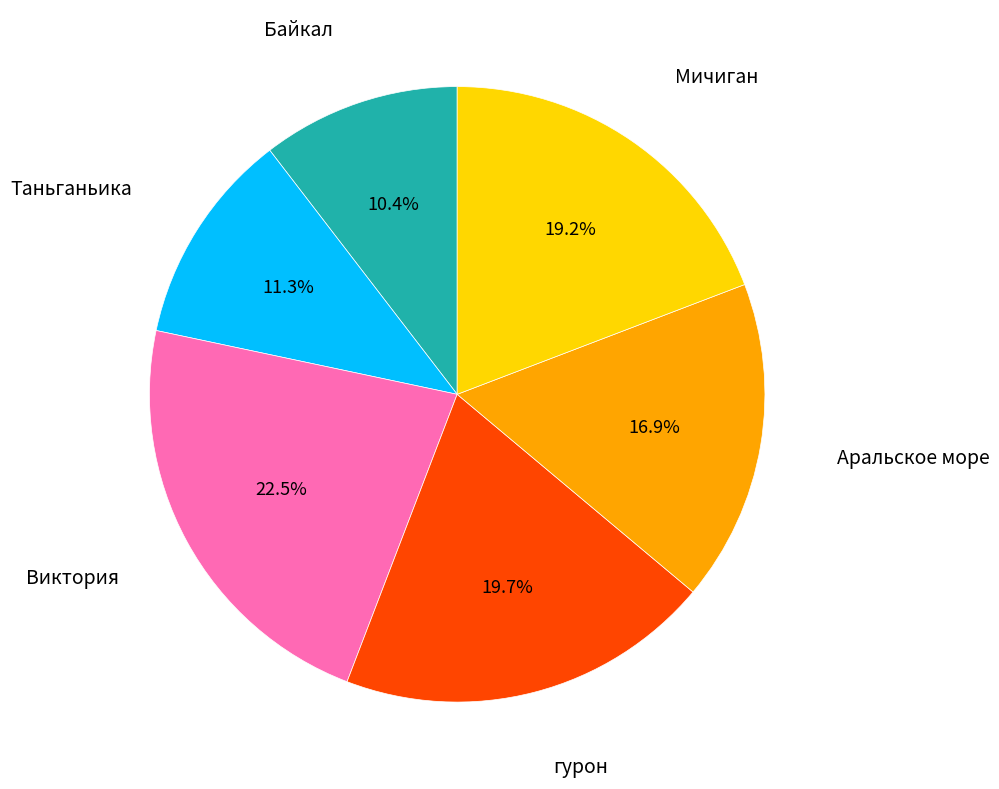

Is there any slice that represents more than half of the pie?

No